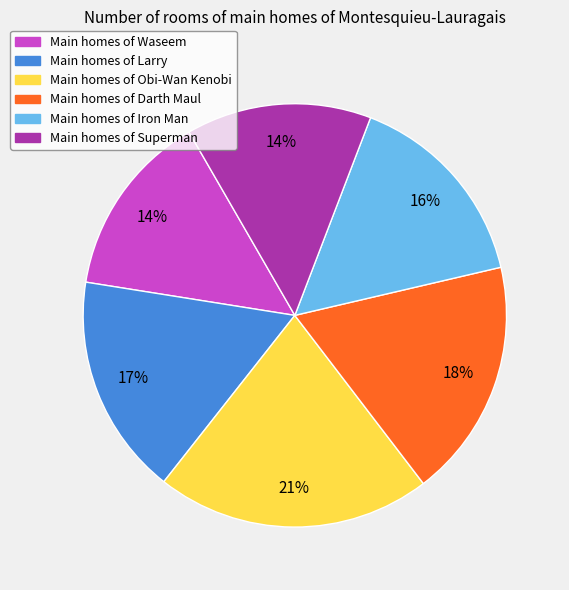

How many slices are in this pie chart?

6